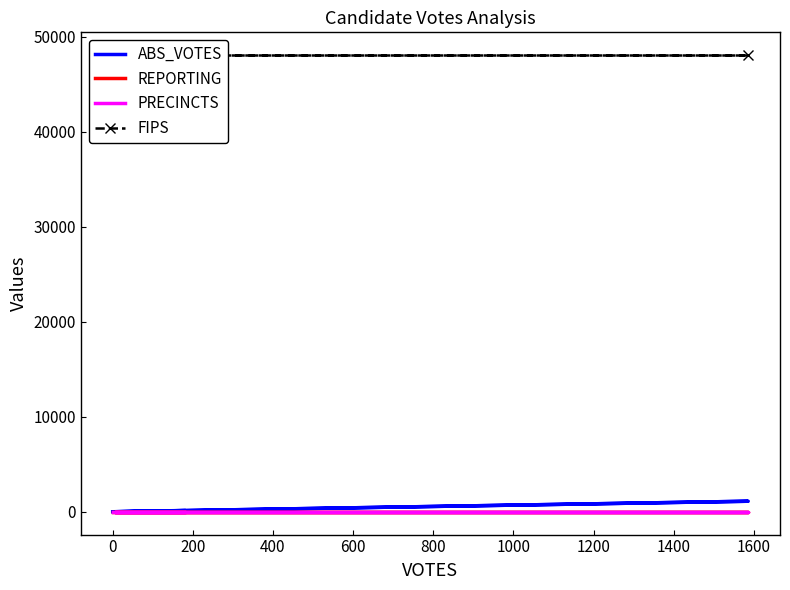

What value does the PRECINCTS series have at 0?

5